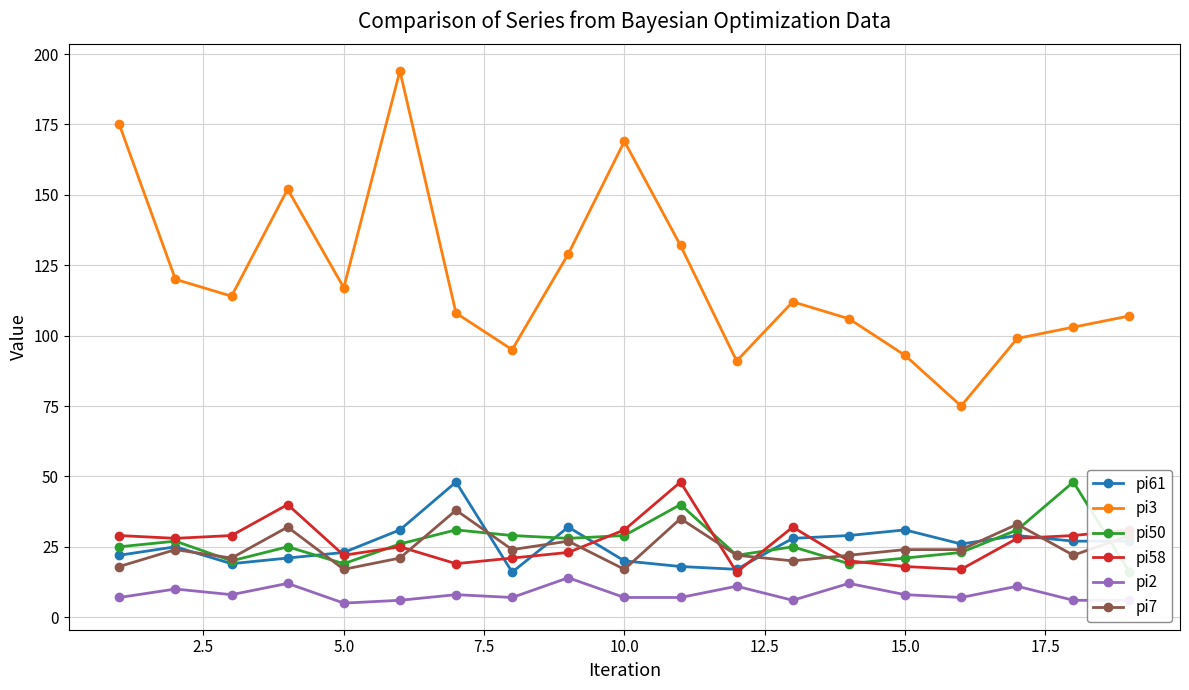

Reading left to right, what are all the values shown in this chart?

pi61: 22	25	19	21	23	31	48	16	32	20	18	17	28	29	31	26	29	27	27
pi3: 175	120	114	152	117	194	108	95	129	169	132	91	112	106	93	75	99	103	107
pi50: 25	27	20	25	19	26	31	29	28	29	40	22	25	19	21	23	31	48	16
pi58: 29	28	29	40	22	25	19	21	23	31	48	16	32	20	18	17	28	29	31
pi2: 7	10	8	12	5	6	8	7	14	7	7	11	6	12	8	7	11	6	6
pi7: 18	24	21	32	17	21	38	24	27	17	35	22	20	22	24	24	33	22	29